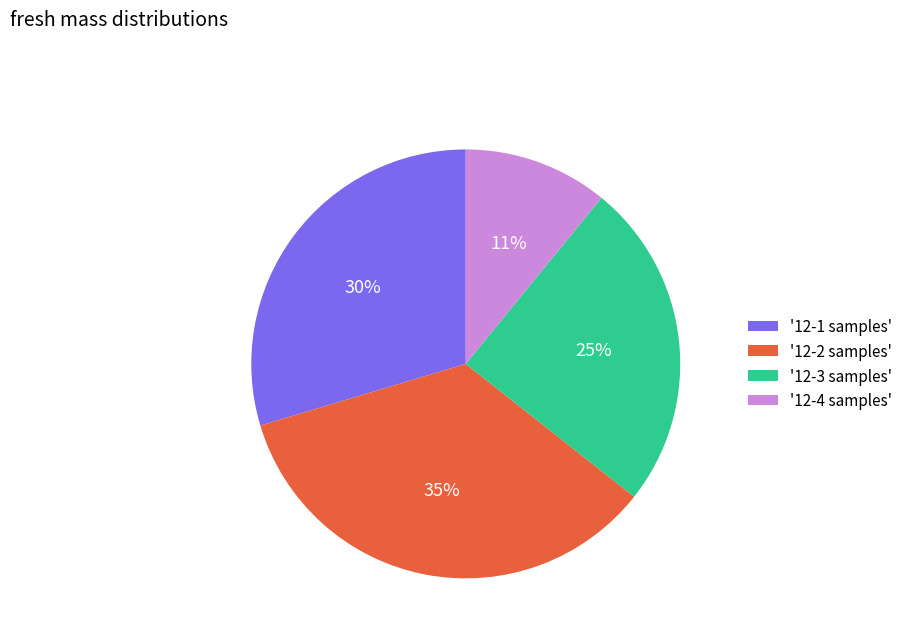

Count the number of slices in the pie.

4